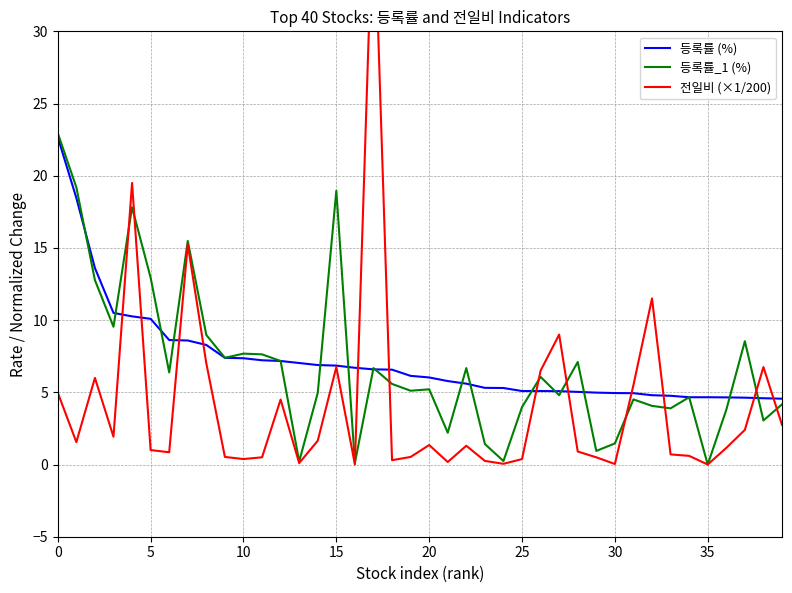

How many interior local valleys does the 등록률_1 (%) series have?

13